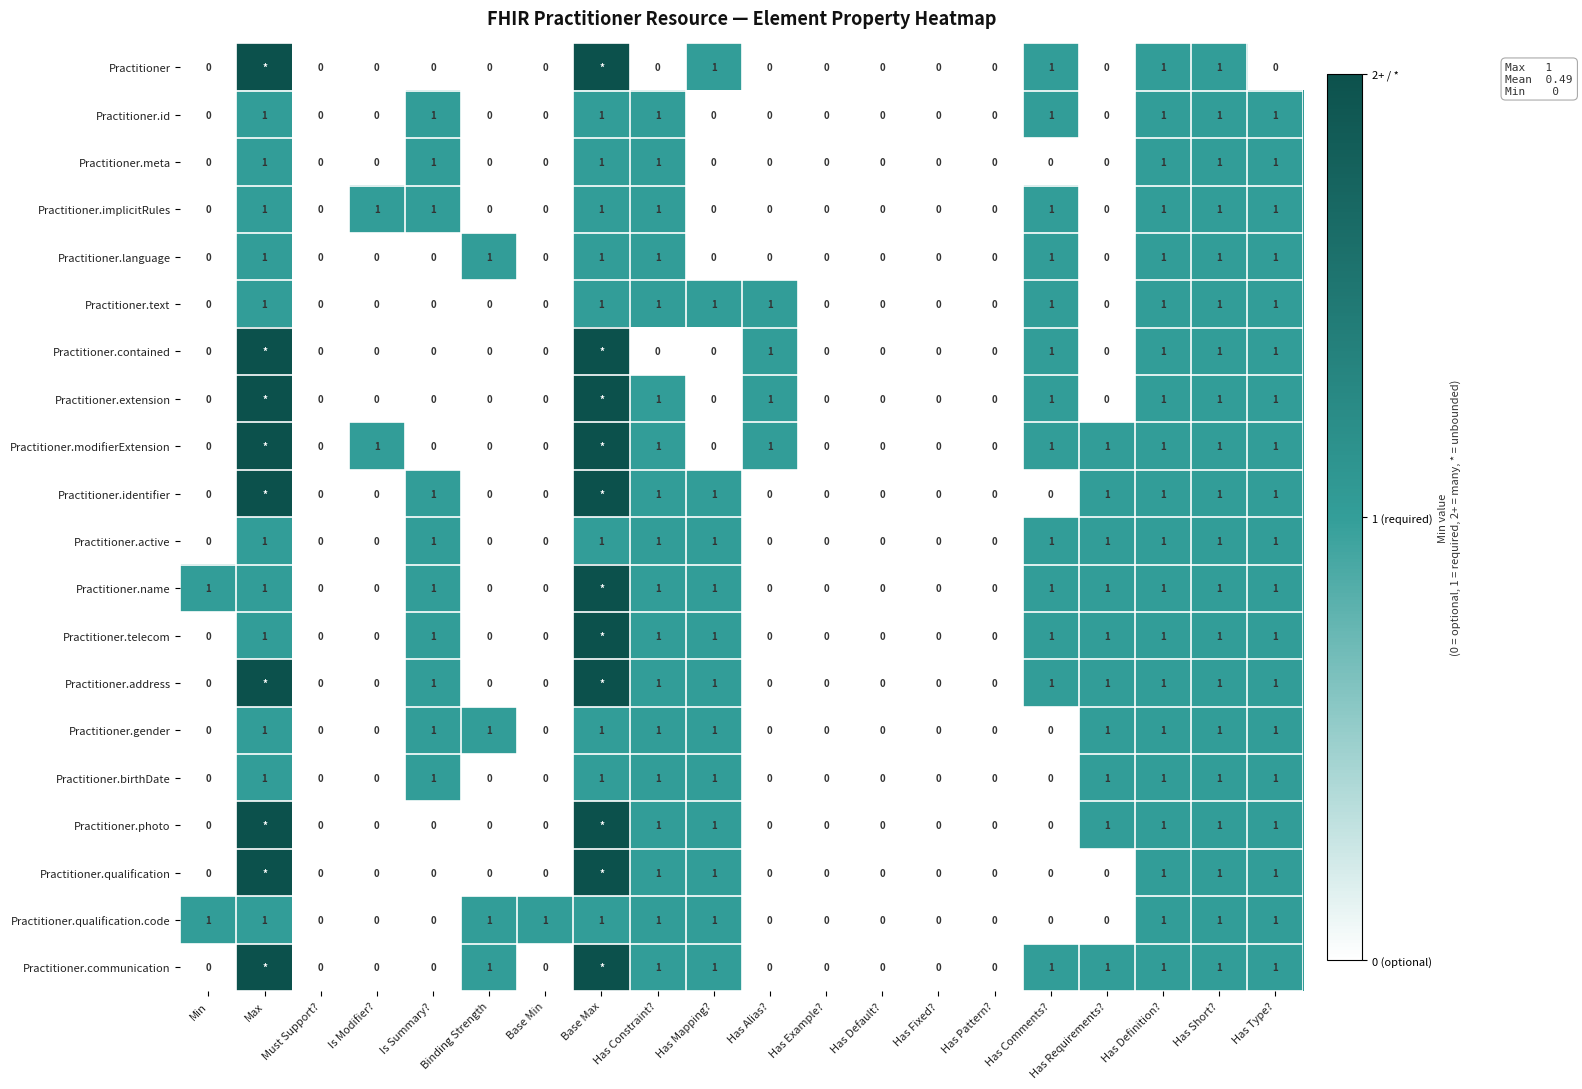

True or false: Practitioner.language has a value of 1 at Max.

True